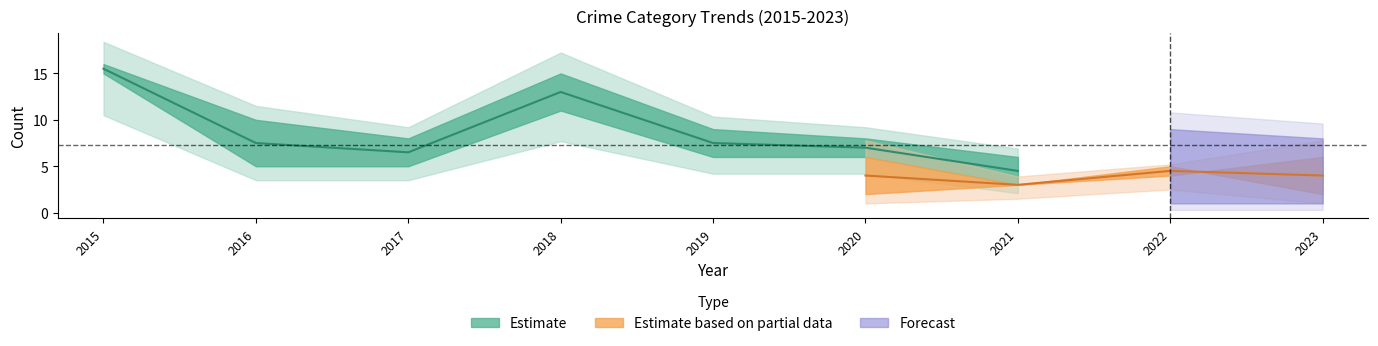

At how many categories does at least one series exceed 15?

1